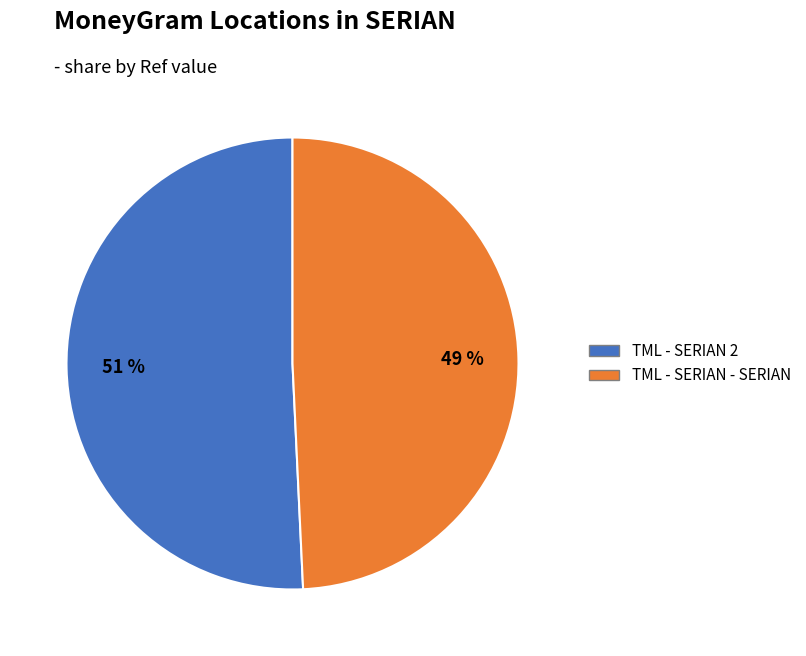

Approximately how many times larger is the value at TML - SERIAN 2 compared to TML - SERIAN - SERIAN?

1.0